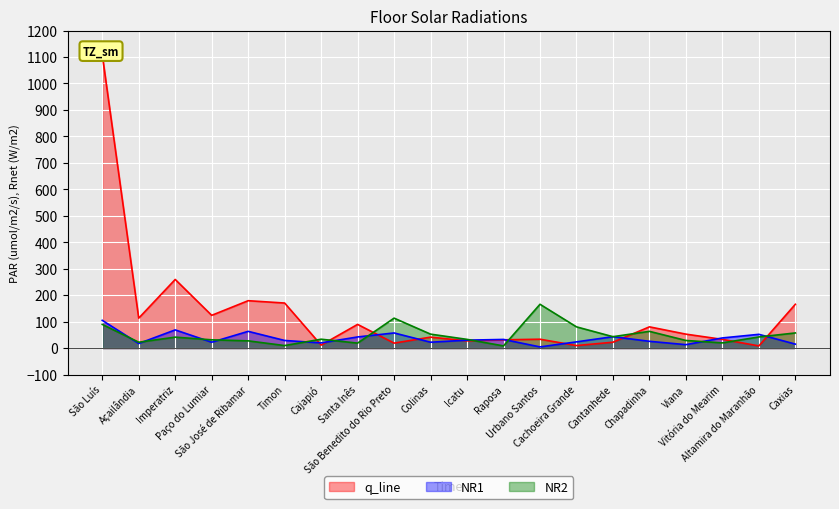

List the series in order of their peak value, highest first.

q_line, NR2, NR1